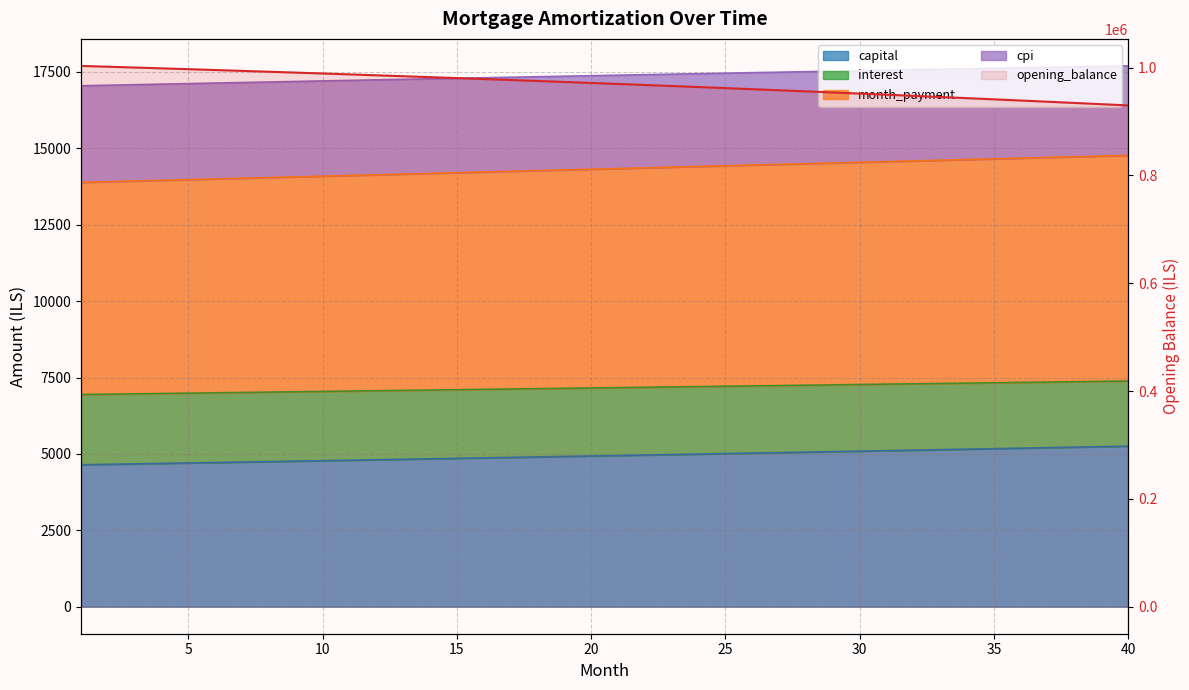

Is it true that the value at 29 is 951876.6?

True